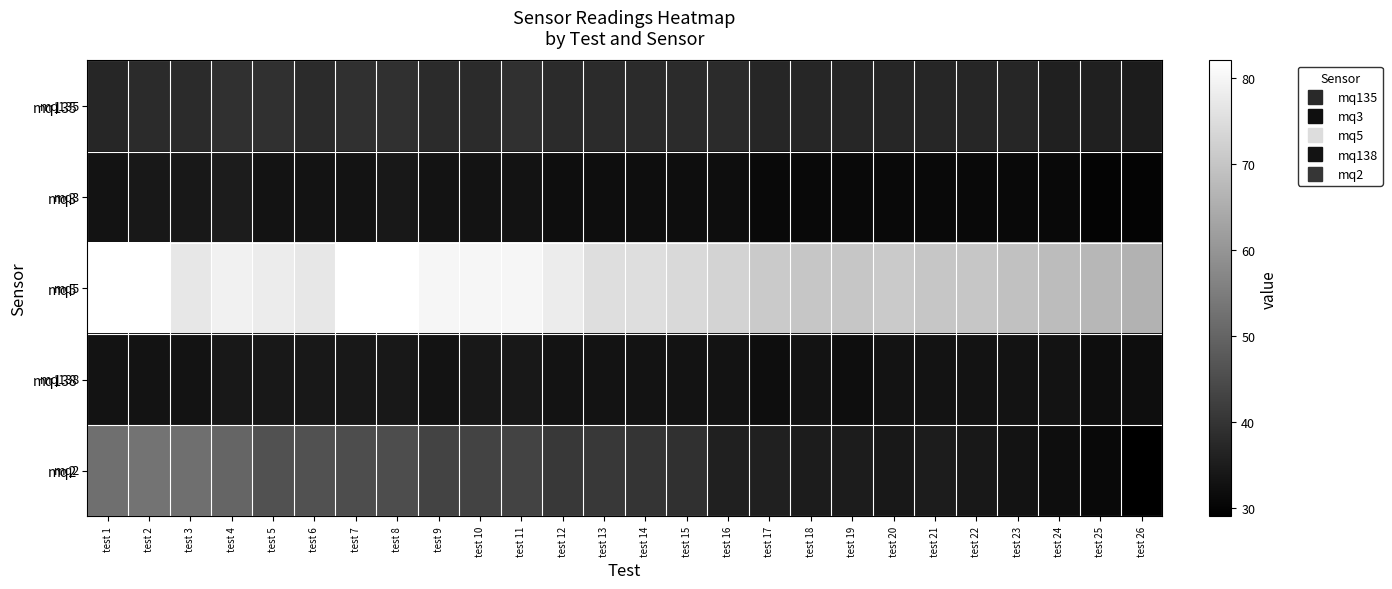

Which has a higher value, test 8 or test 13?

test 8